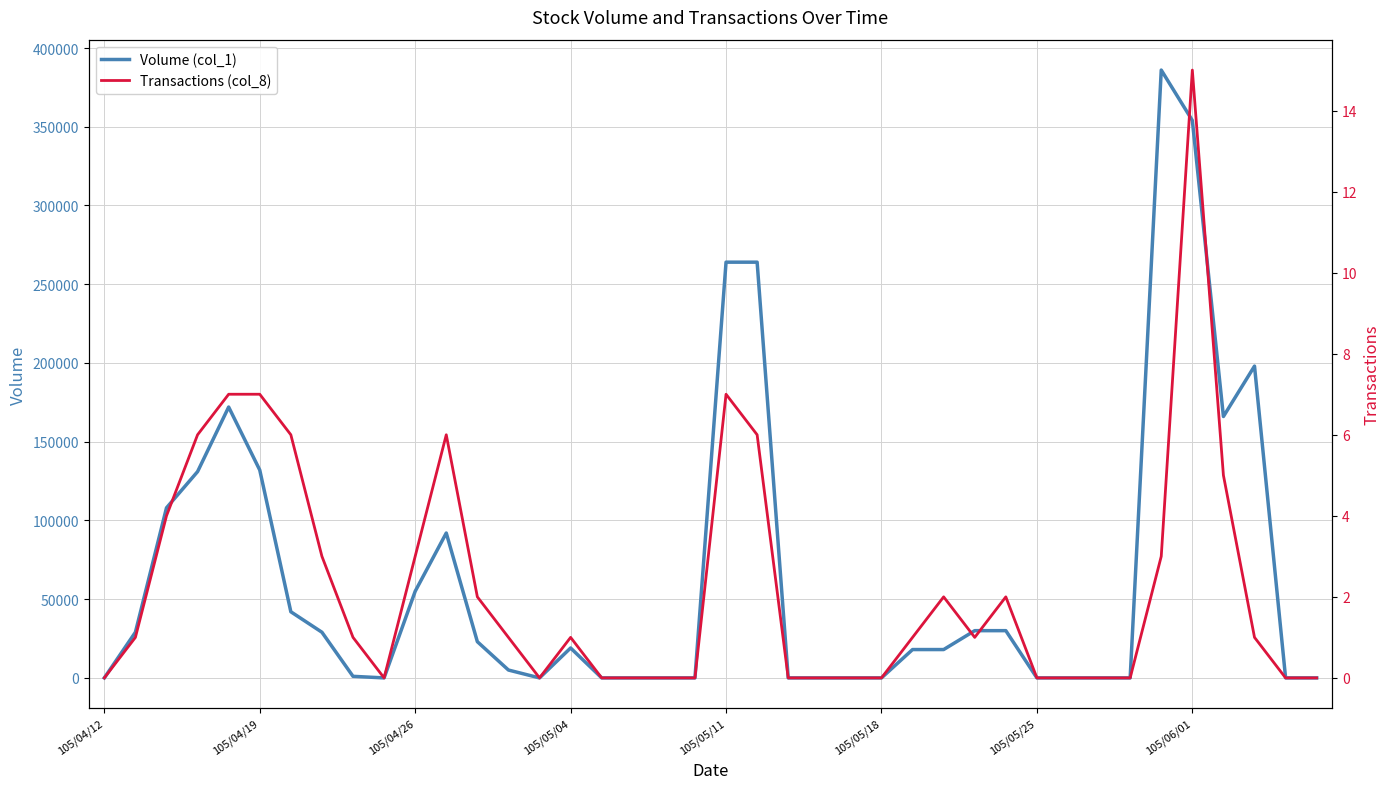

What is the sum of all Volume (col_1) values?

2566000